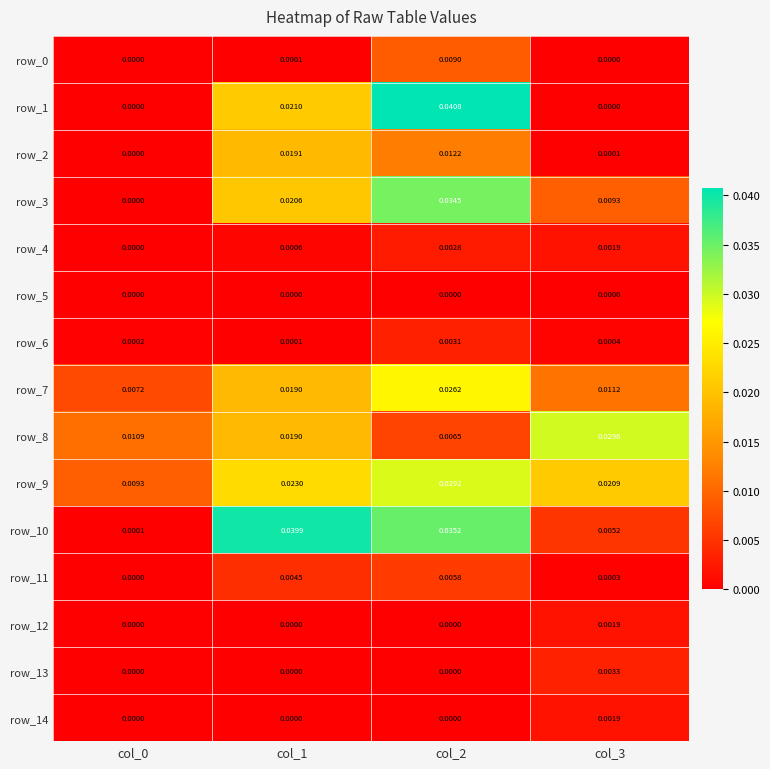

Is the value of row_9 at col_2 greater than the value of row_13 at col_1?

Yes